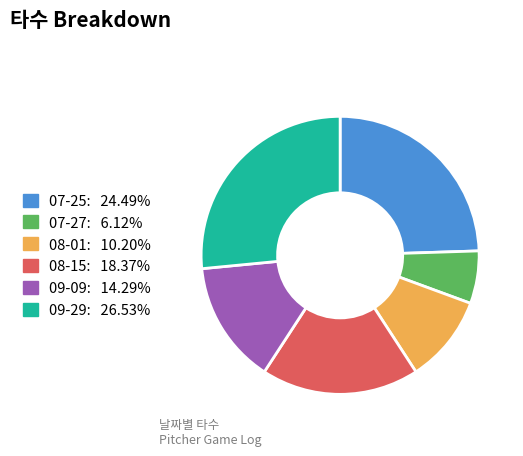

Is there any slice that represents more than half of the pie?

No